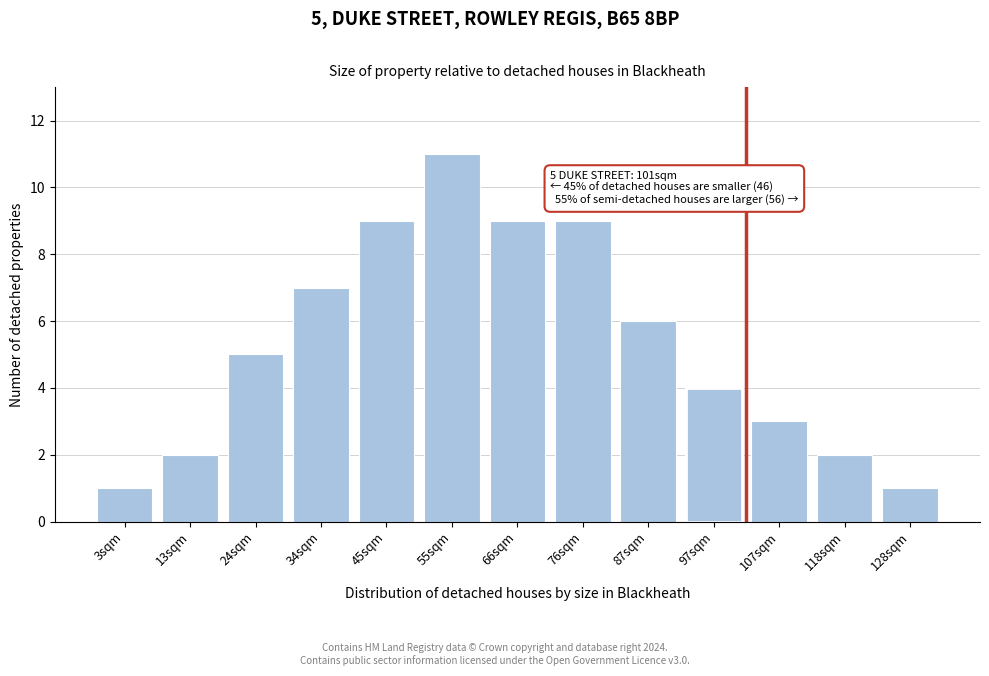

Reading left to right, transcribe all the data shown in this chart.

3sqm=1	13sqm=2	24sqm=5	34sqm=7	45sqm=9	55sqm=11	66sqm=9	76sqm=9	87sqm=6	97sqm=4	107sqm=3	118sqm=2	128sqm=1